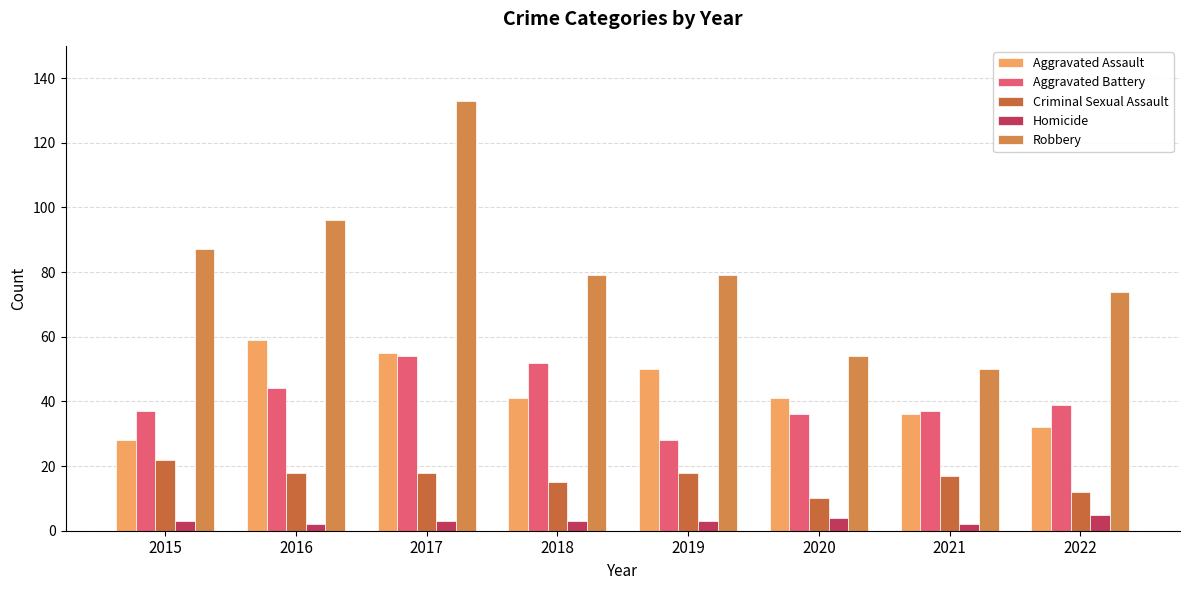

What is the sum of the Aggravated Battery values at 2017 and 2015?

91